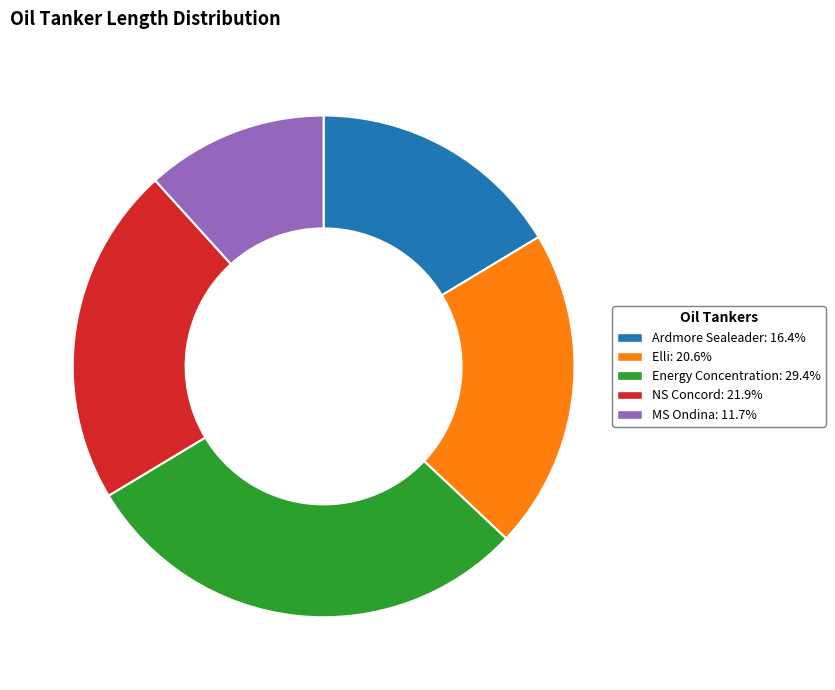

Is Elli the majority of the pie?

No